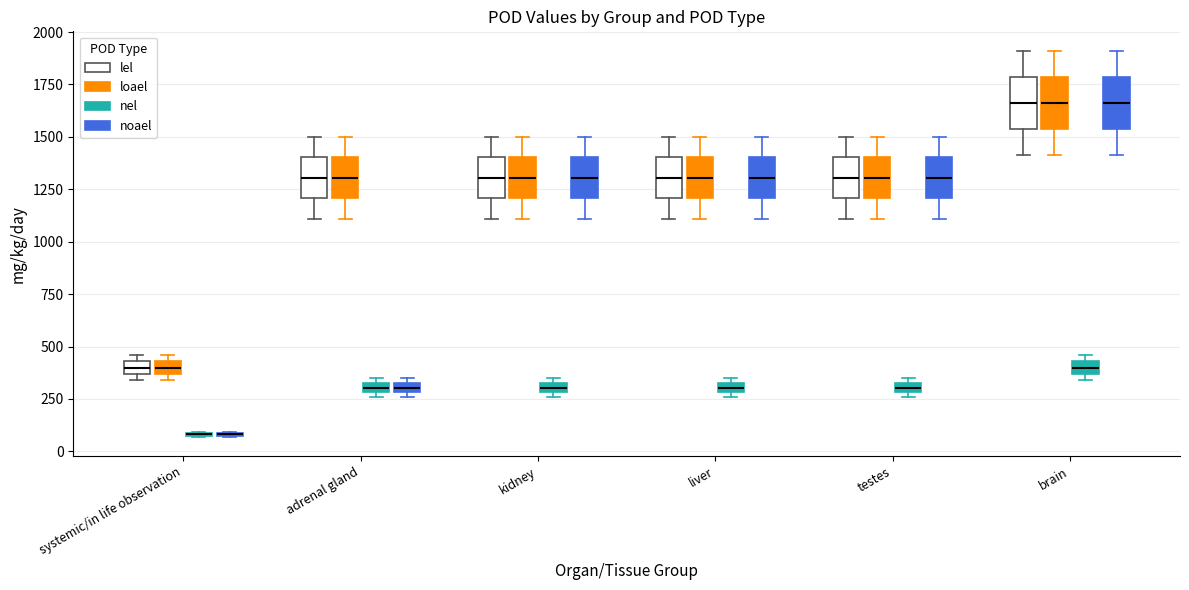

Where is the lower edge of the box for kidney (nel) on the y-axis? The values are not printed on the chart, so give them approximately, as read against the axis.

300